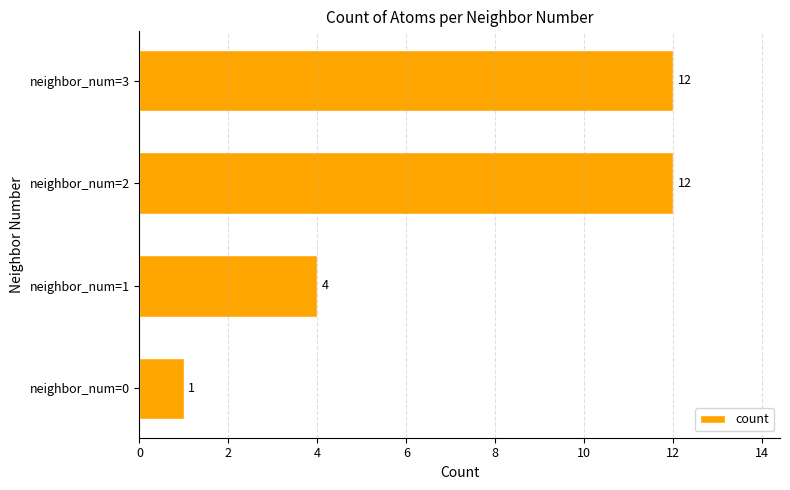

Reading top to bottom, transcribe all the data shown in this chart.

neighbor_num=3=12	neighbor_num=2=12	neighbor_num=1=4	neighbor_num=0=1